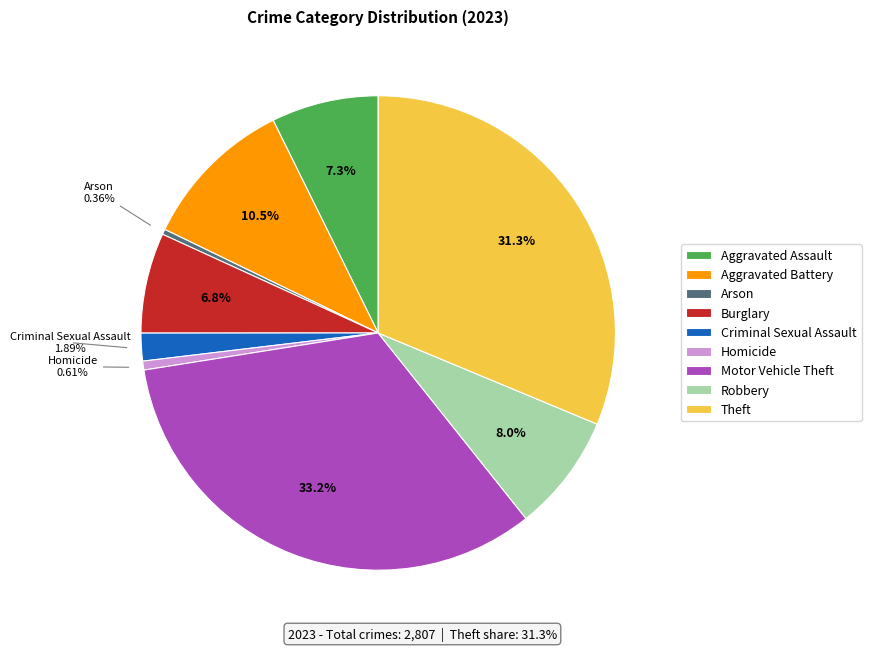

True or false: Homicide accounts for 1% of the total.

True